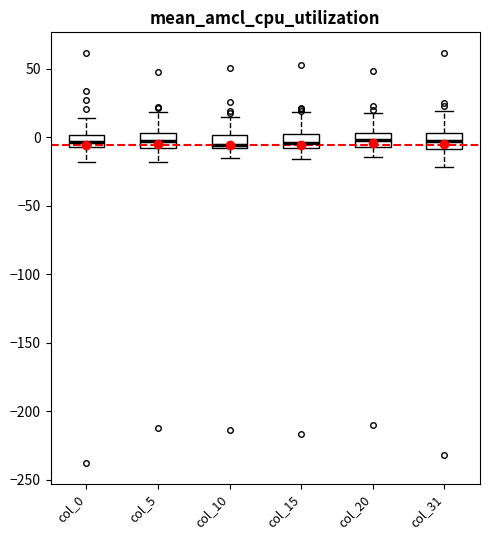

Reading left to right, transcribe this box plot: for each box, give where its median line is, the range the box spans, and where its two whiskers end, as read against the y-axis. The values are not printed on the chart, so give them approximately, as read against the axis.

col_0: median -5 (inside the box), box -5 to 0, whiskers -20 to 15
col_5: median -5, box -10 to 5, whiskers -20 to 20
col_10: median -5, box -10 to 0, whiskers -15 to 15
col_15: median -5, box -10 to 0, whiskers -15 to 20
col_20: median 0, box -5 to 5, whiskers -15 to 20
col_31: median -5, box -10 to 5, whiskers -20 to 20